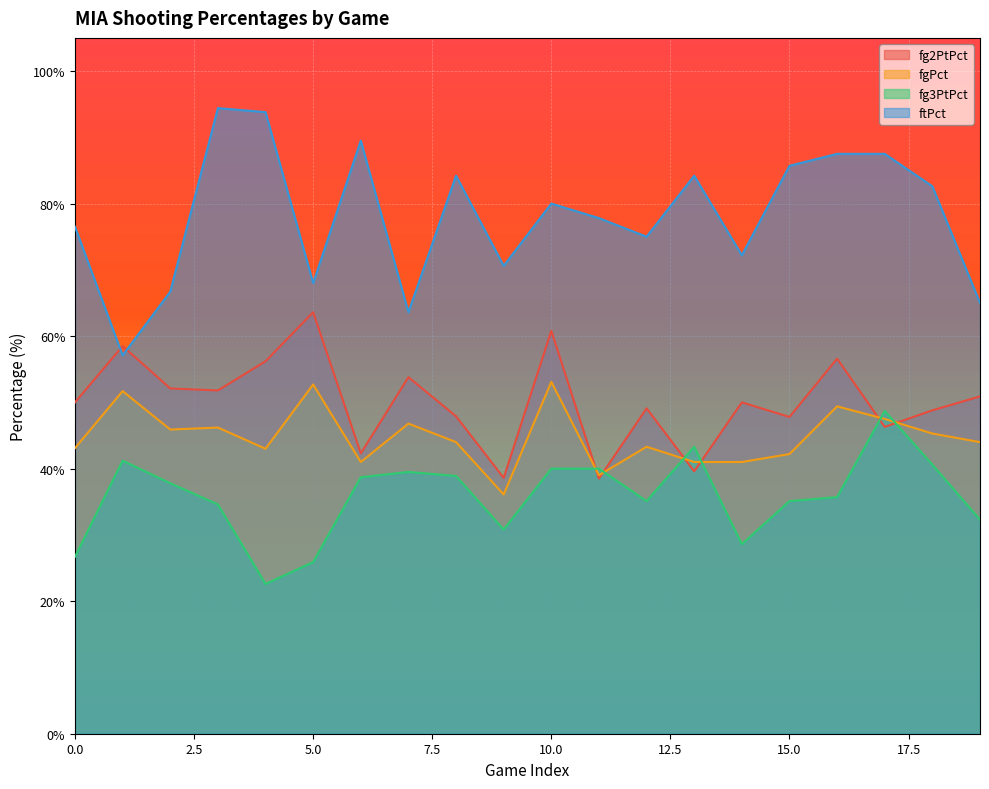

How many lines are shown in the chart?

4